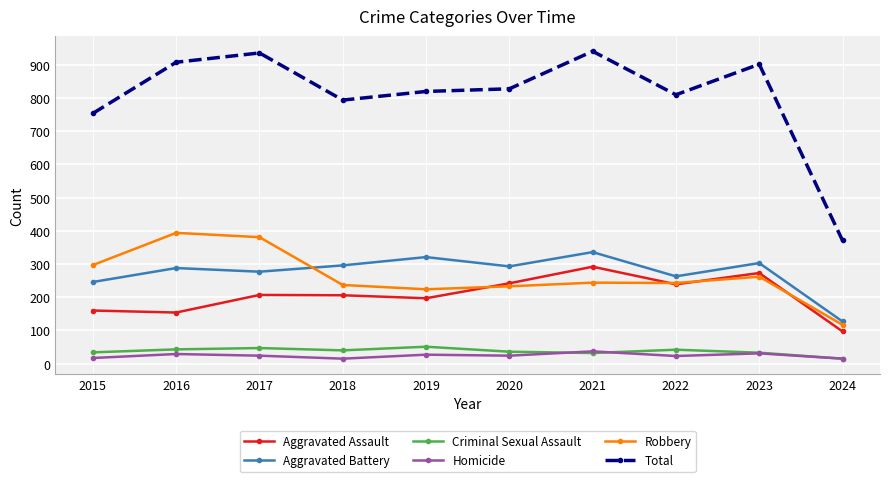

What is the lowest value of the Aggravated Assault series?

97